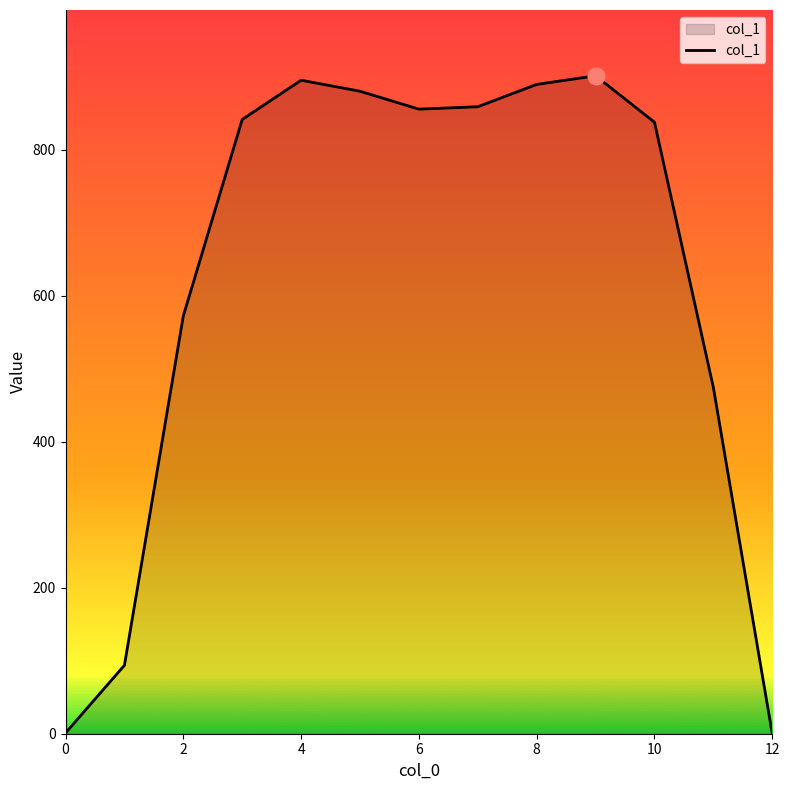

How many categories are shown in the chart?

13